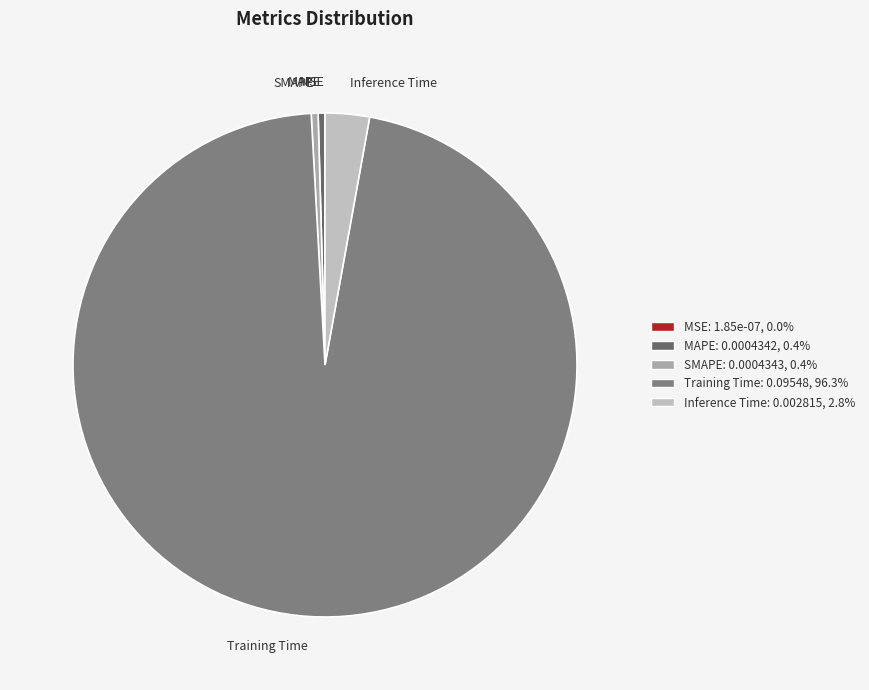

Is the sum of SMAPE and Training Time greater than half?

Yes